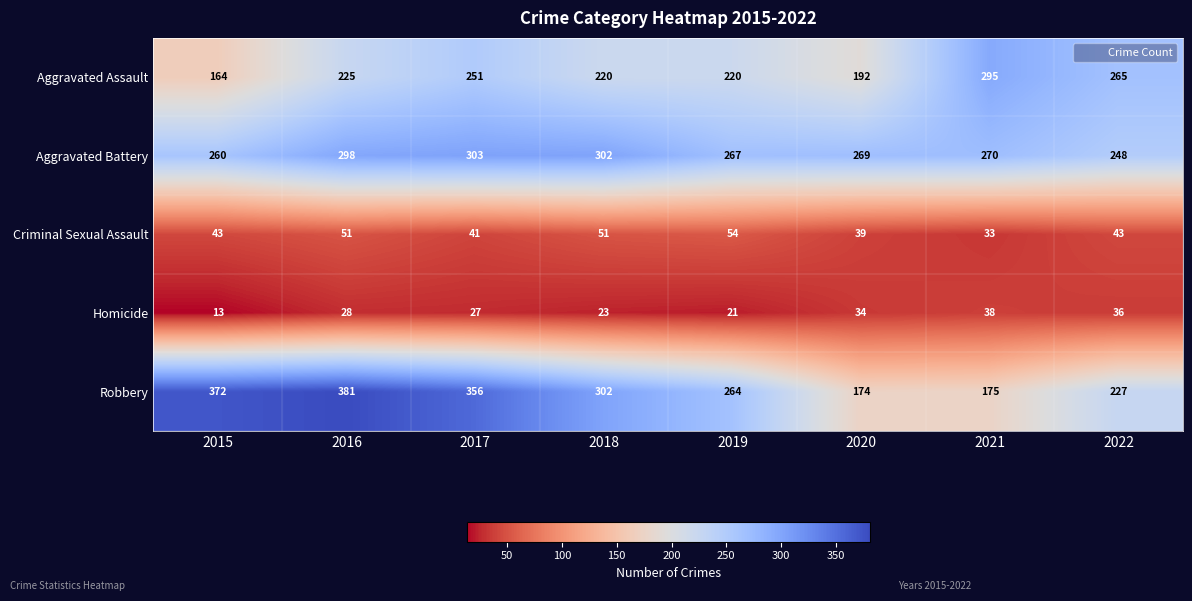

Where does the Robbery series first go above 302?

2015